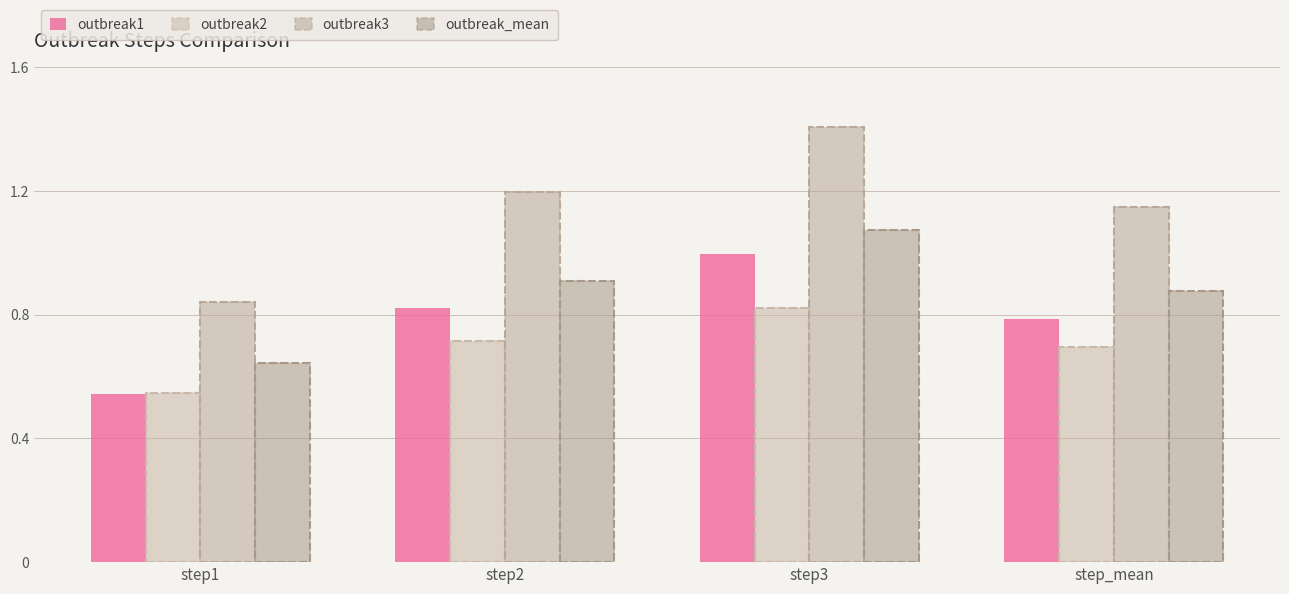

How many series are shown in this chart?

4